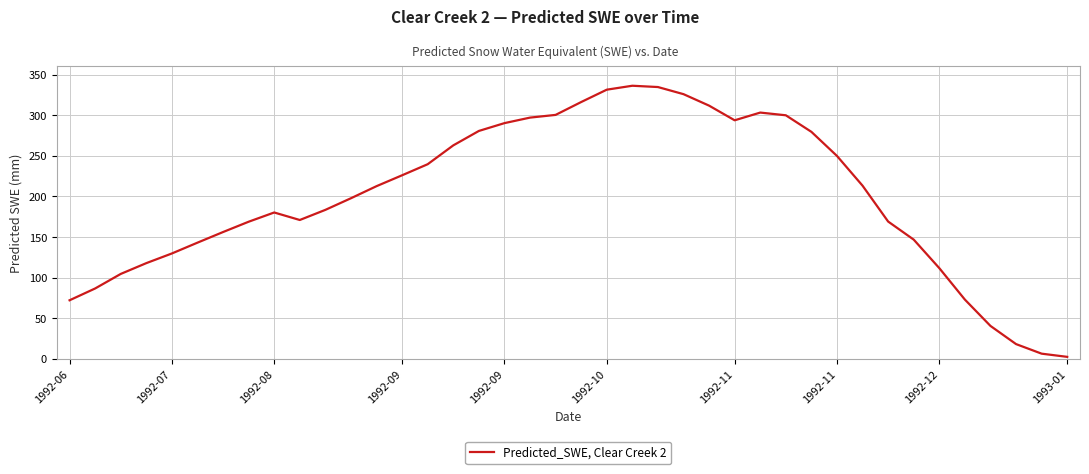

What is the difference between the maximum and minimum values?

333.9